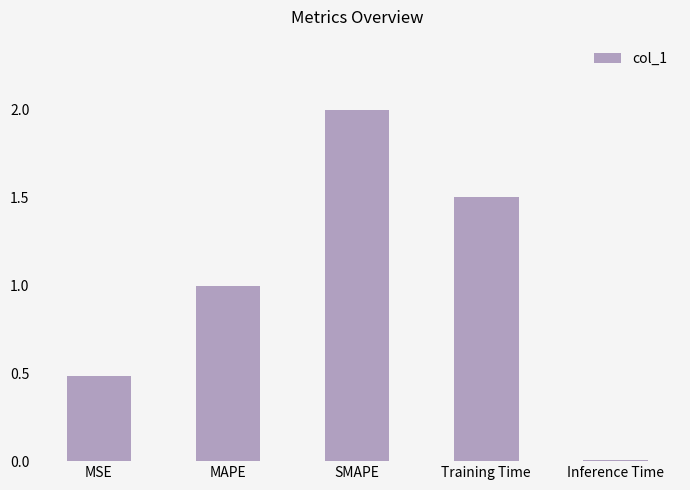

List the labels in order of value, largest first.

SMAPE, Training Time, MAPE, MSE, Inference Time